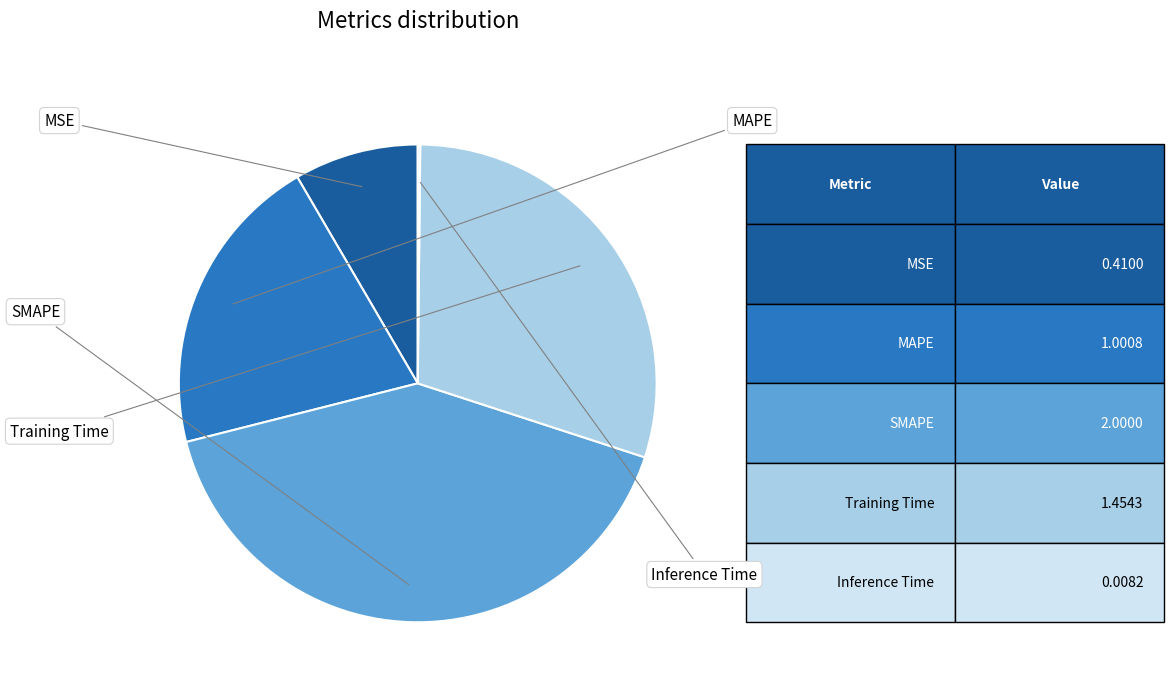

Is there any slice that represents more than half of the pie?

No